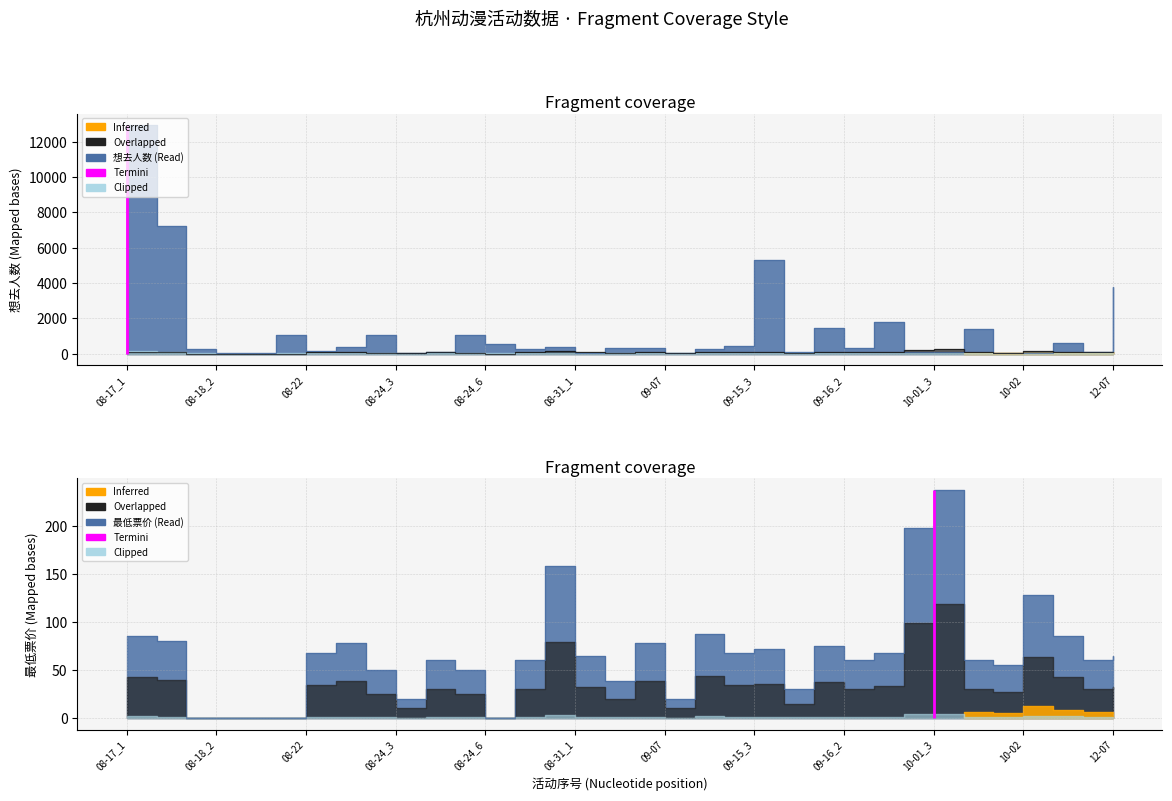

What is the highest value of the 最低票价 series?

238.0